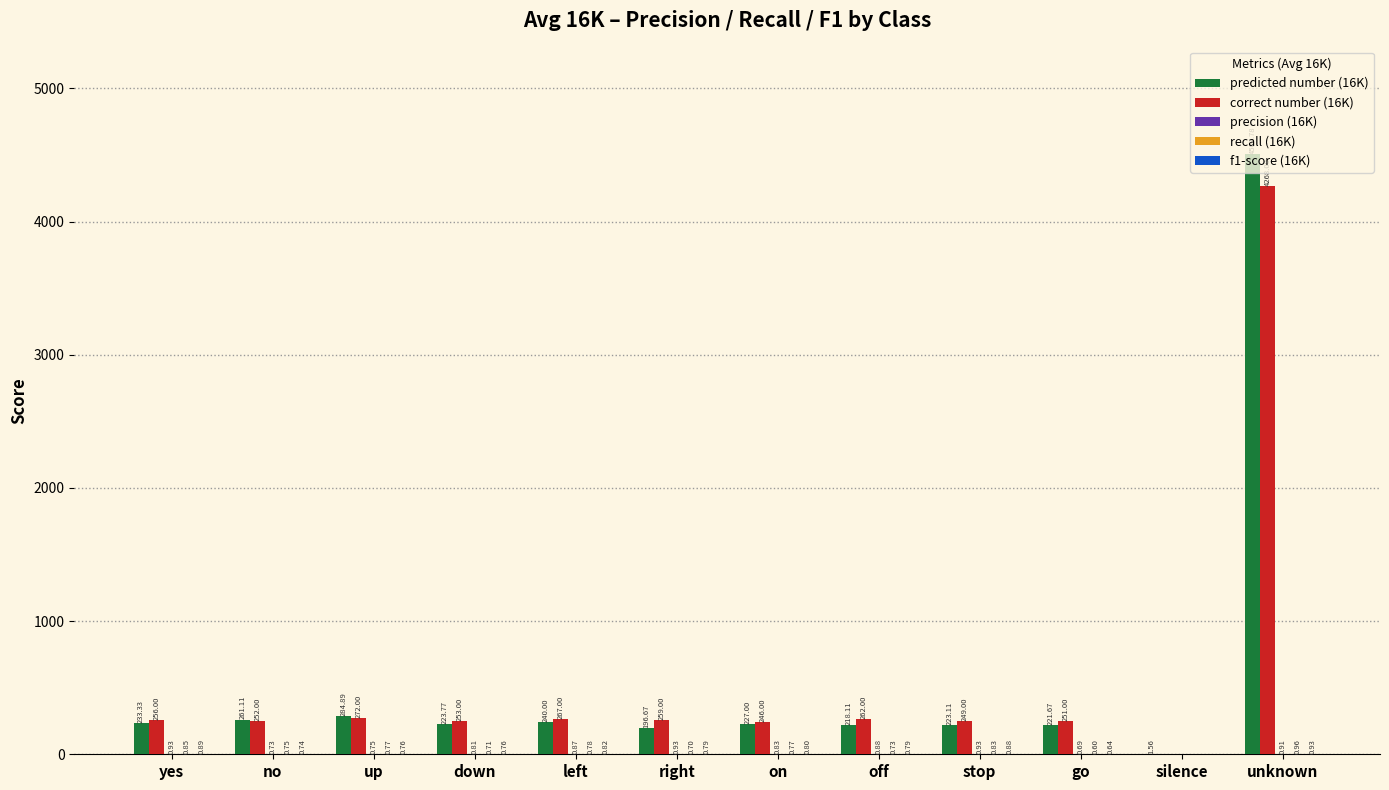

Between no and left, which series saw the biggest shift?

predicted number (16K)